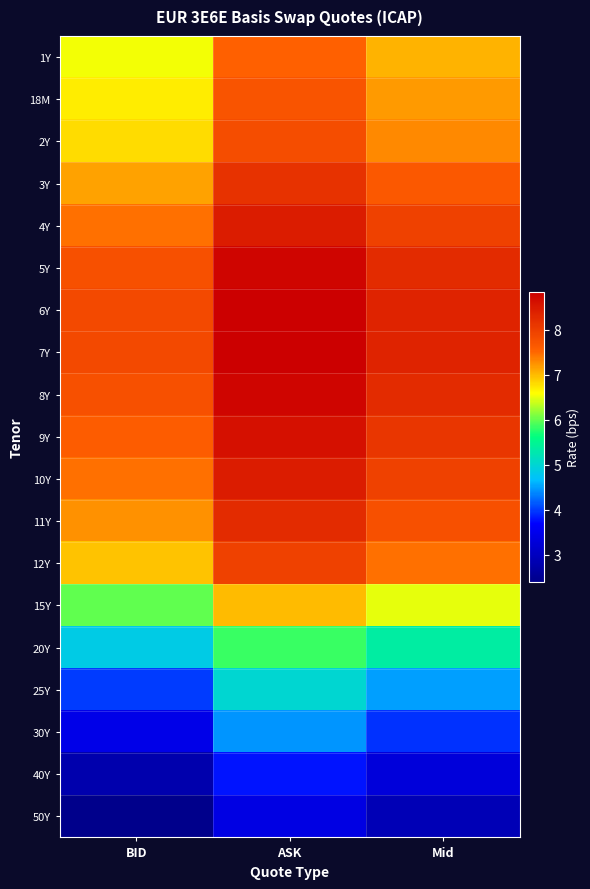

How many data points does each series have?

3